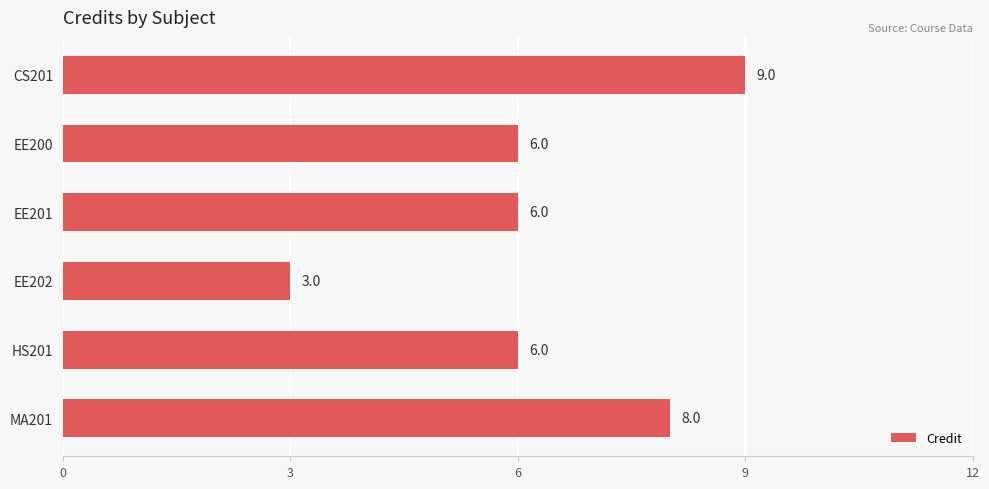

How many categories are shown in the chart?

6